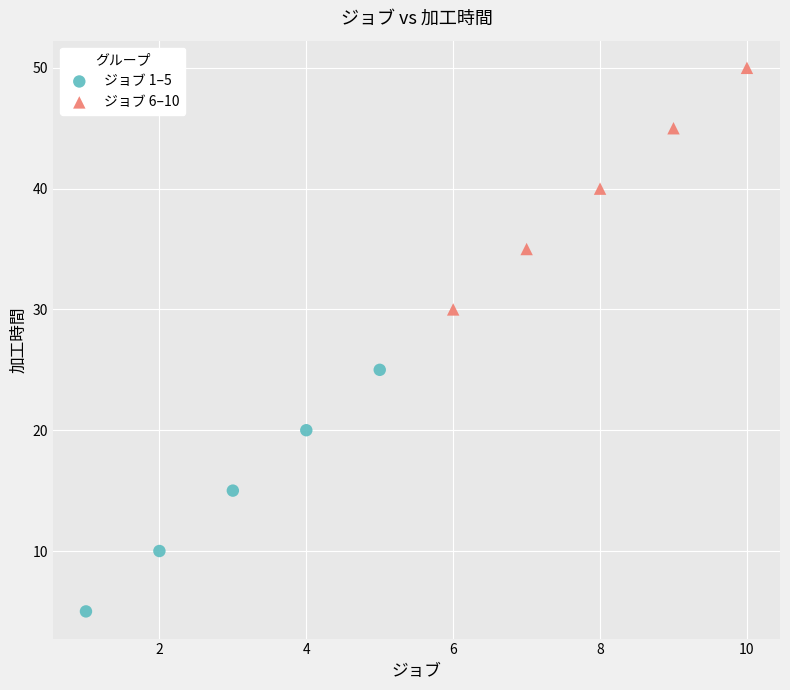

What are all the series names shown in the legend?

ジョブ 1–5, ジョブ 6–10